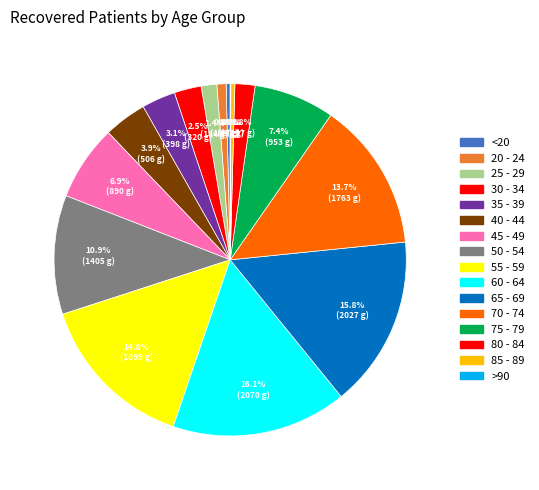

What percentage is the 80 - 84 slice, to the nearest percent?

2%